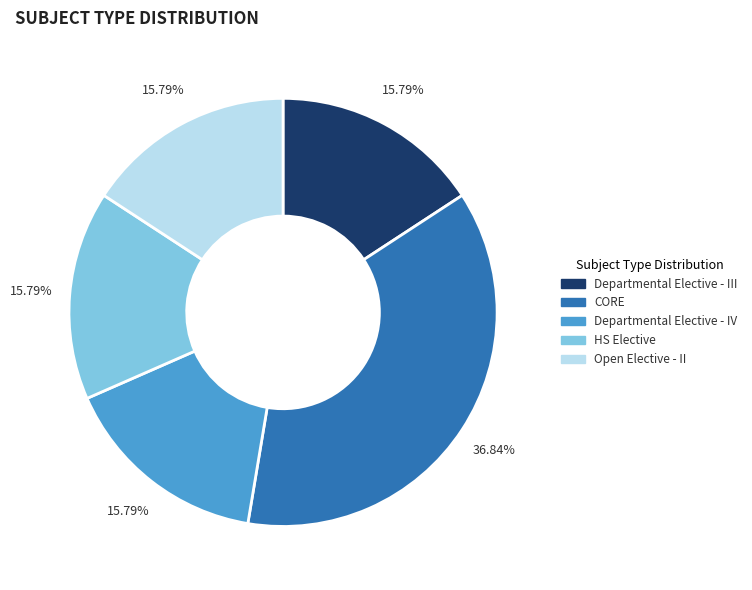

Combined, what portion of the pie is Departmental Elective - IV and Open Elective - II?

31.6%